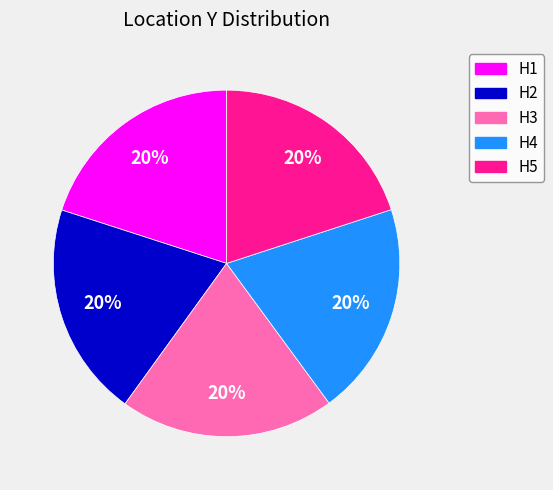

To the nearest percent, what percentage of the pie is H5?

20%